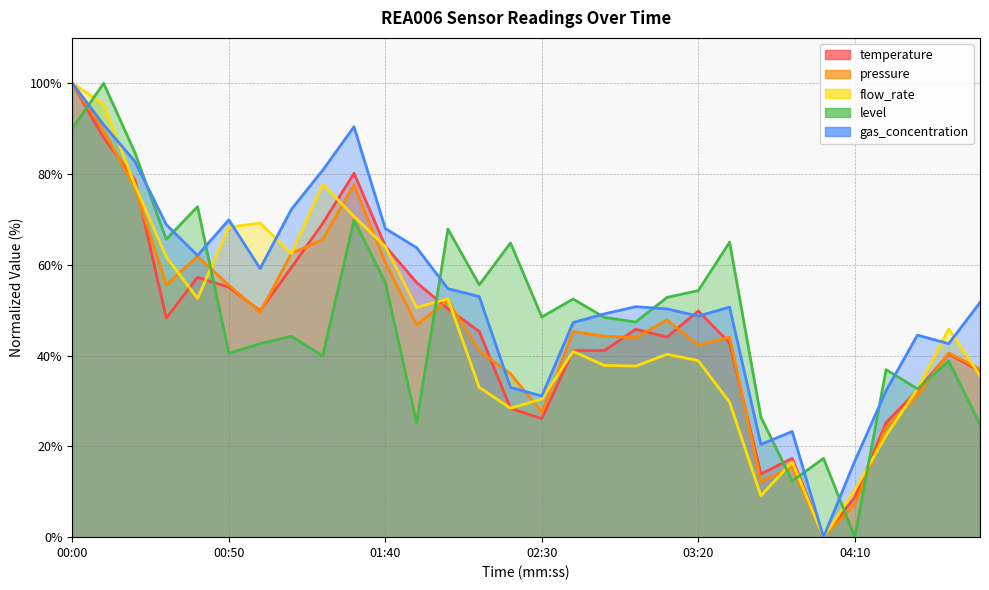

At 02:10, list the series in order from smallest to largest.

flow_rate, pressure, temperature, gas_concentration, level